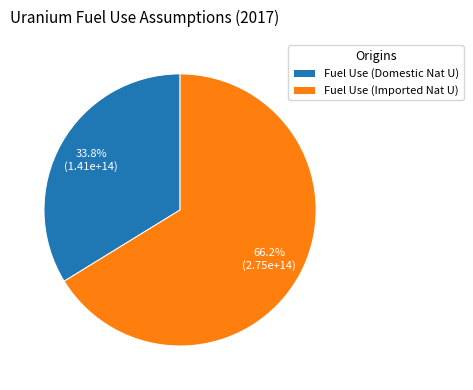

Is it true that Fuel Use (Imported Nat U) is 58% of the pie?

False